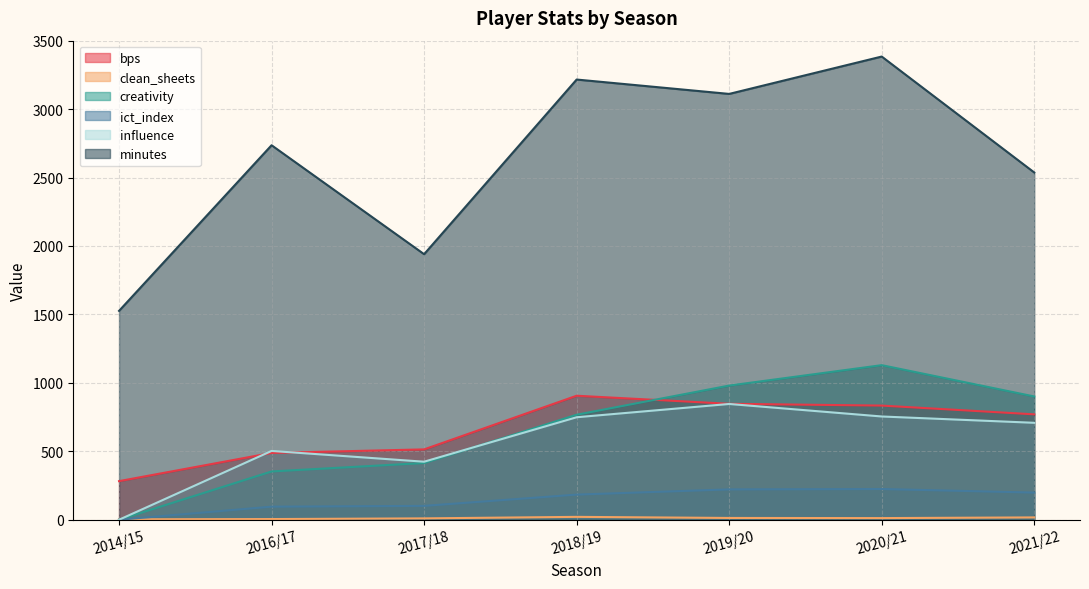

Reading left to right, extract all data points from this chart.

bps: 282.0	488.0	514.0	906.0	847.0	834.0	770.0
clean_sheets: 3.0	5.0	10.0	21.0	13.0	12.0	17.0
creativity: 0.0	352.8	414.5	767.2	980.2	1129.3	900.7
ict_index: 0.0	95.6	101.3	183.6	221.7	224.5	198.3
influence: 0.0	502.6	424.0	748.8	845.8	754.4	708.2
minutes: 1526.0	2736.0	1940.0	3216.0	3111.0	3384.0	2537.0